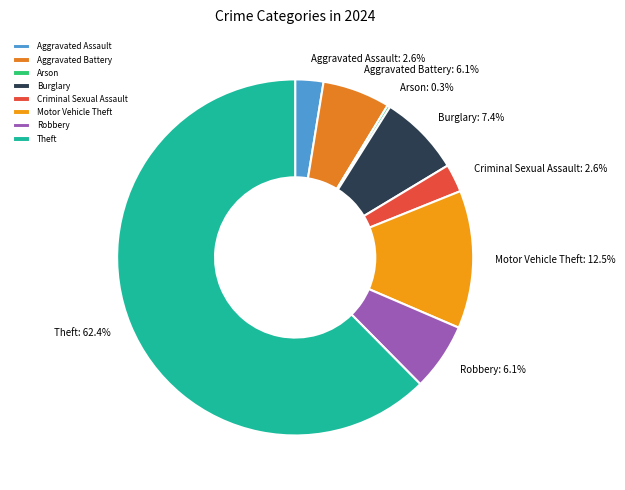

What is the majority slice?

Theft